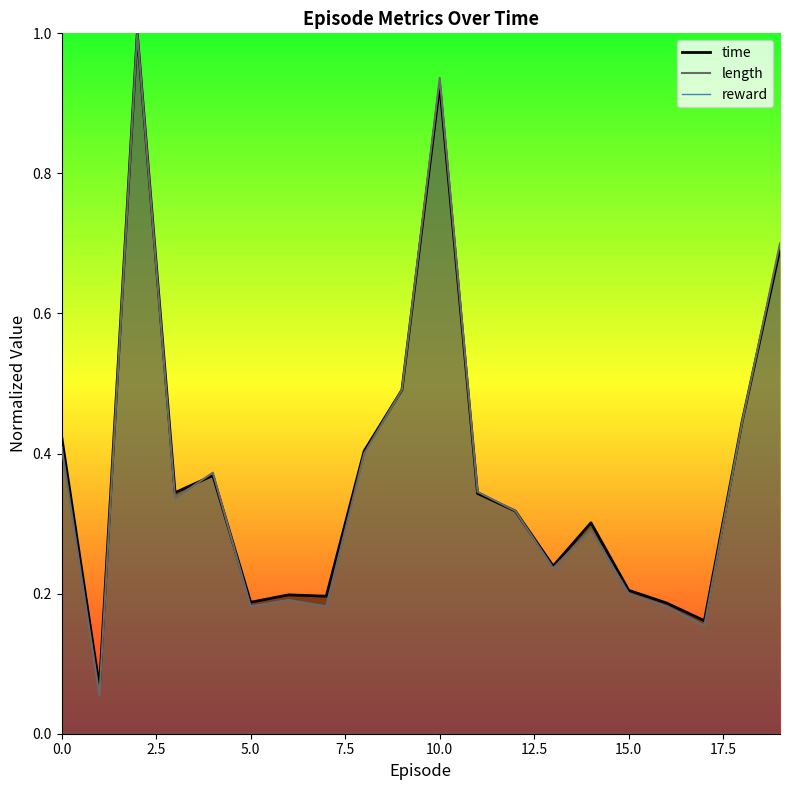

Which series has the largest total across all categories?

time